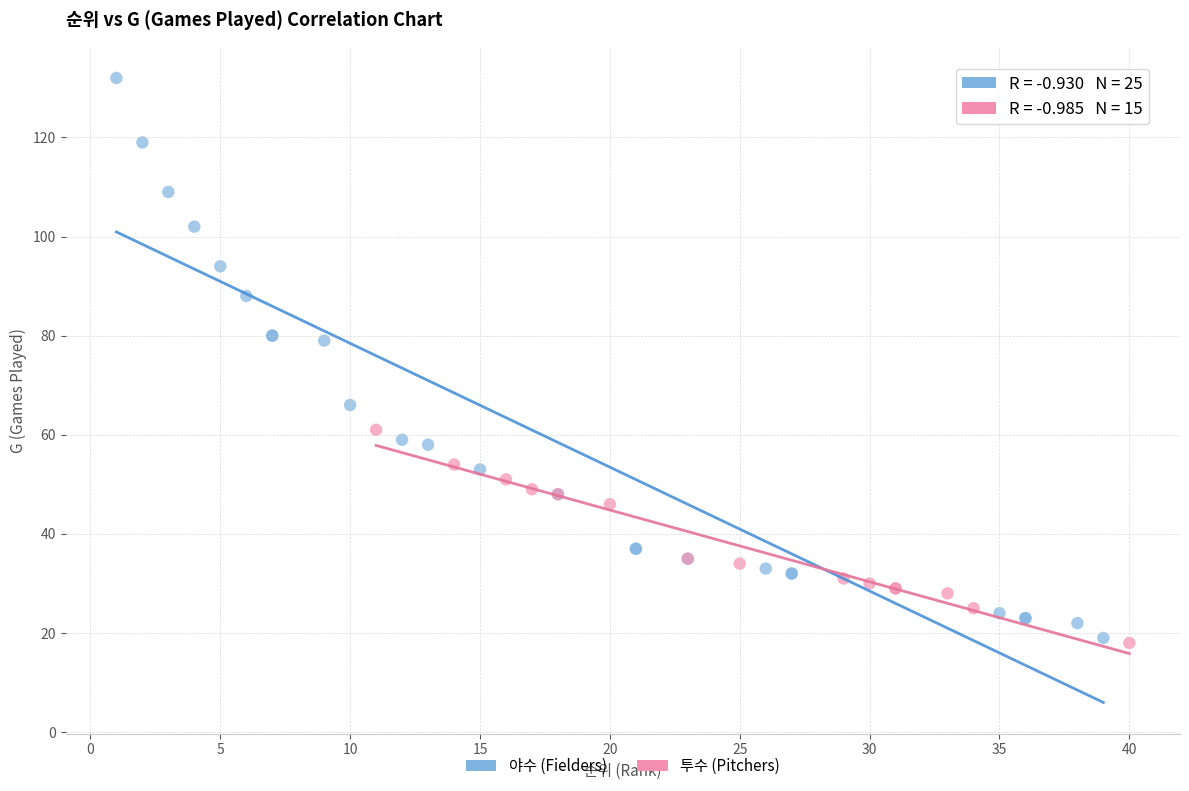

What are all the series names shown in the legend?

야수 (Fielders), 투수 (Pitchers)